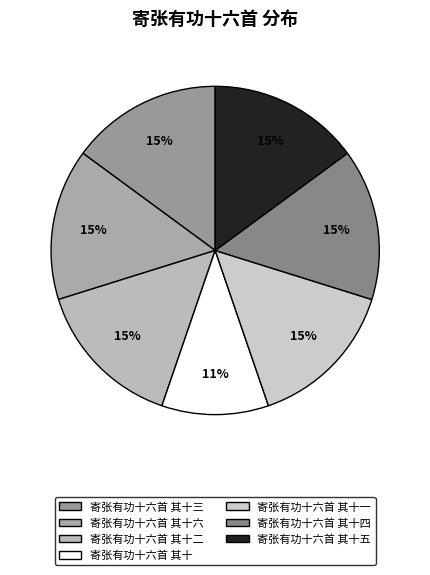

Rank the categories by value from highest to lowest.

寄张有功十六首 其十六, 寄张有功十六首 其十五, 寄张有功十六首 其十四, 寄张有功十六首 其十三, 寄张有功十六首 其十二, 寄张有功十六首 其十一, 寄张有功十六首 其十